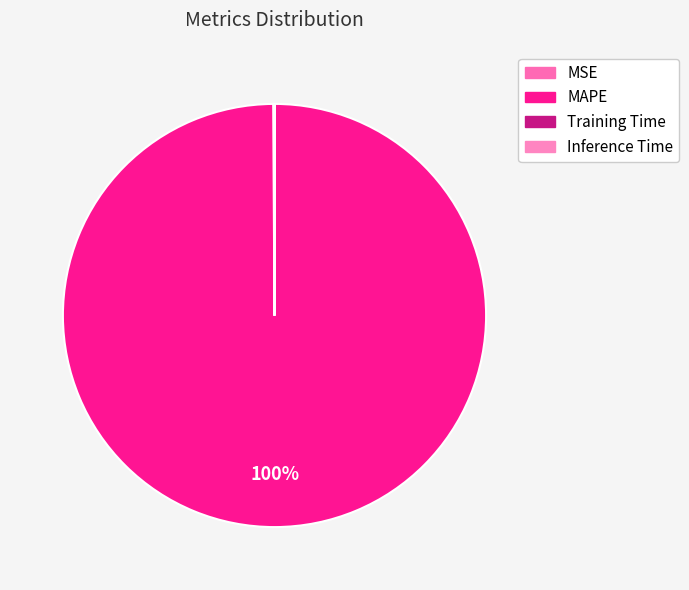

The Training Time slice represents 0% of the pie. True or false?

True